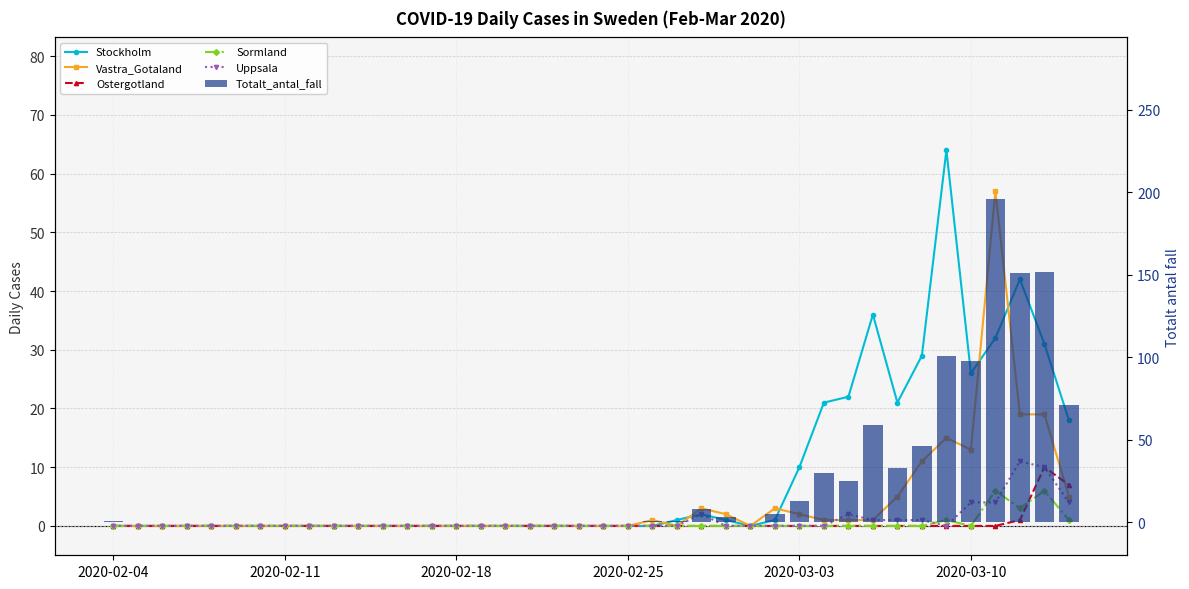

How many distinct data groups are displayed?

6